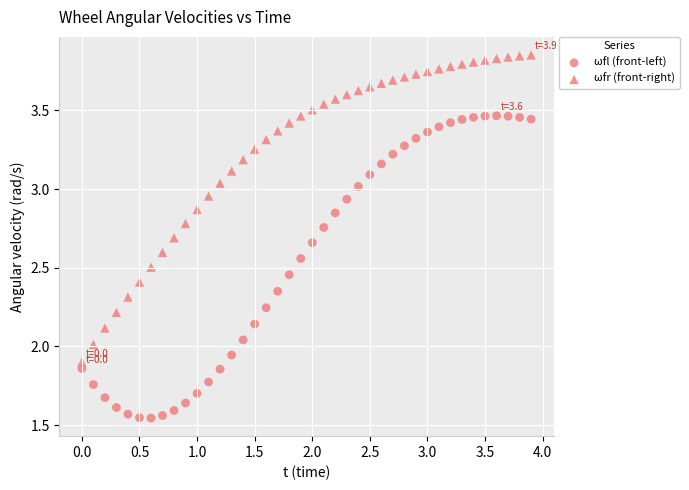

How many data points are displayed?

80